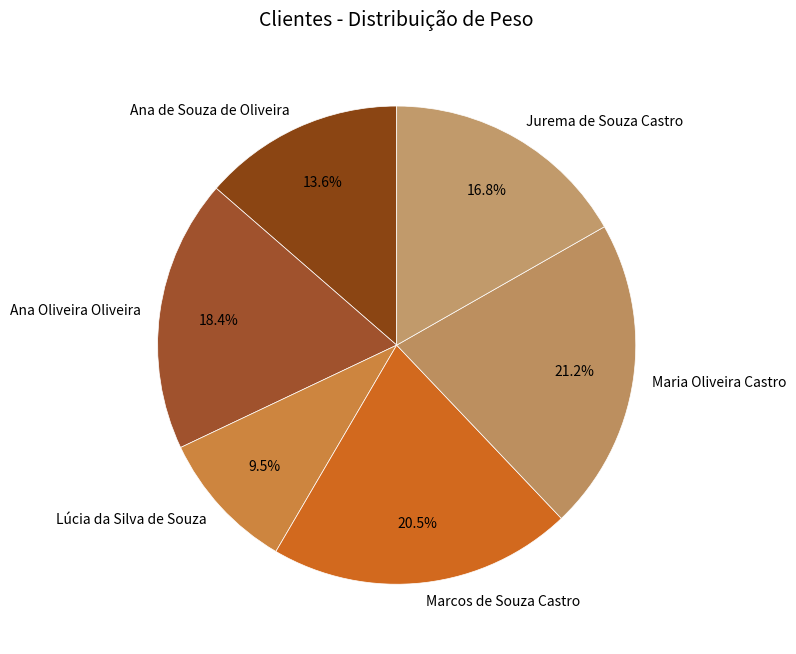

Is there any slice that represents more than half of the pie?

No